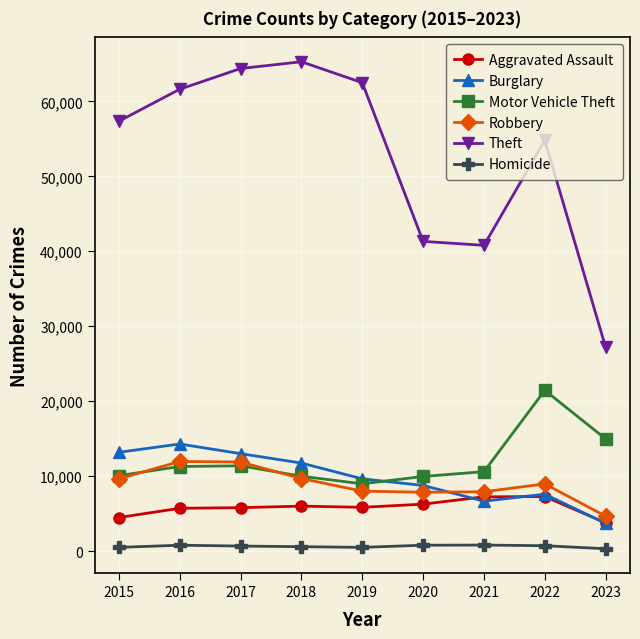

What value does the Robbery series have at 2017, to the nearest 100?

11900